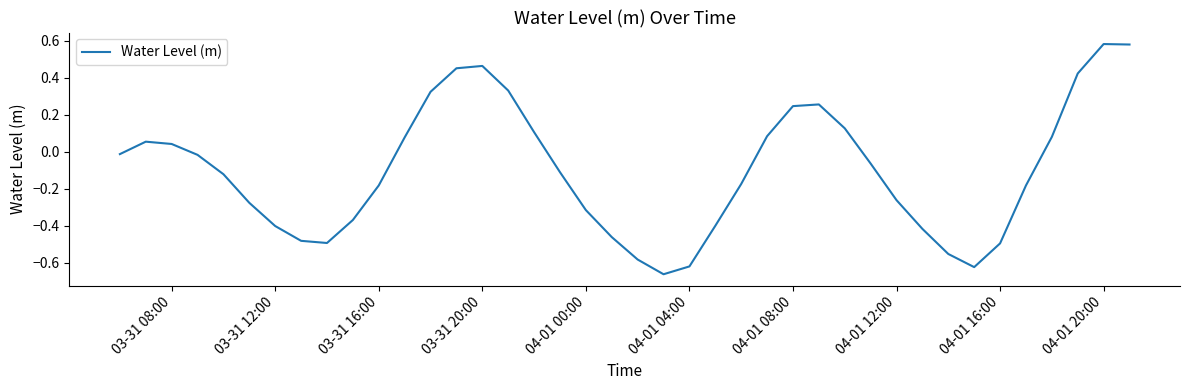

How many lines are shown in the chart?

1